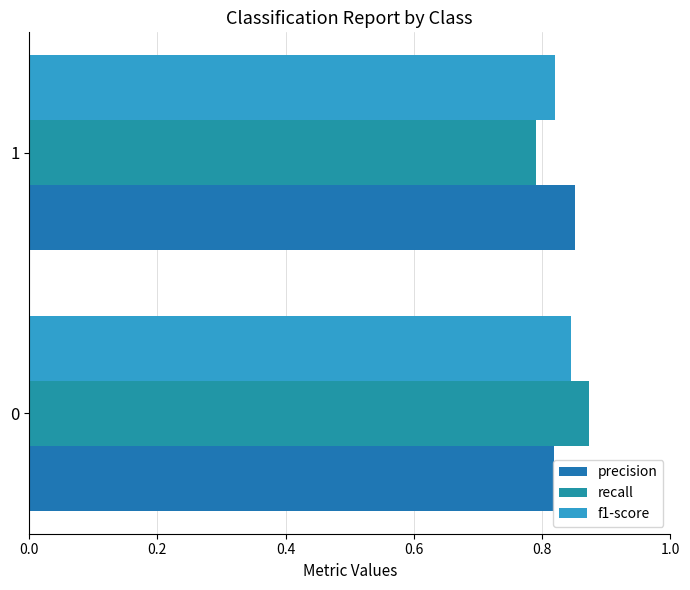

How many data points does each series have?

2